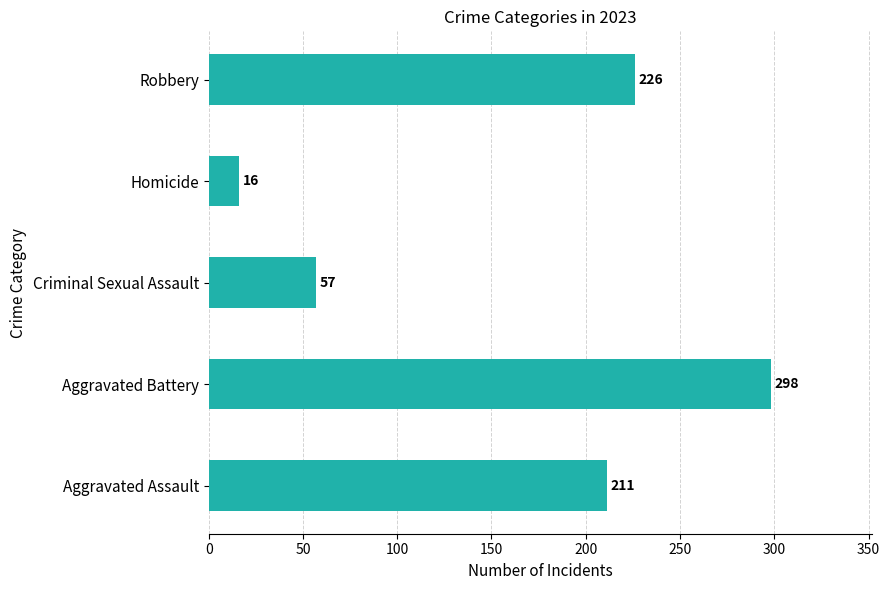

Which category has the lowest value across all series?

Homicide